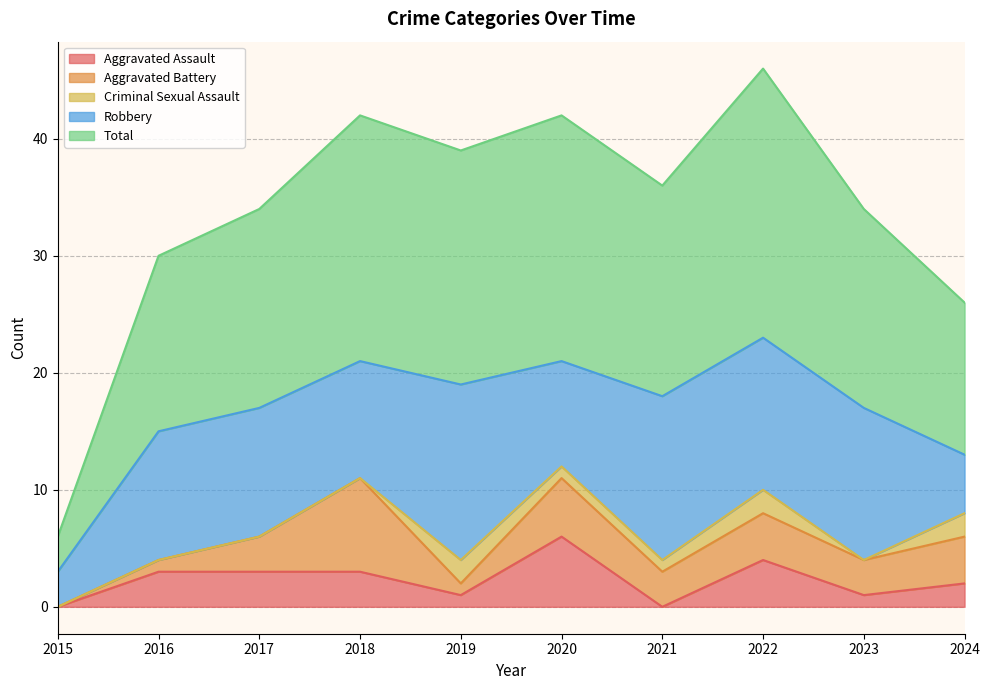

What are all the series names shown in the legend?

Aggravated Assault, Aggravated Battery, Criminal Sexual Assault, Robbery, Total